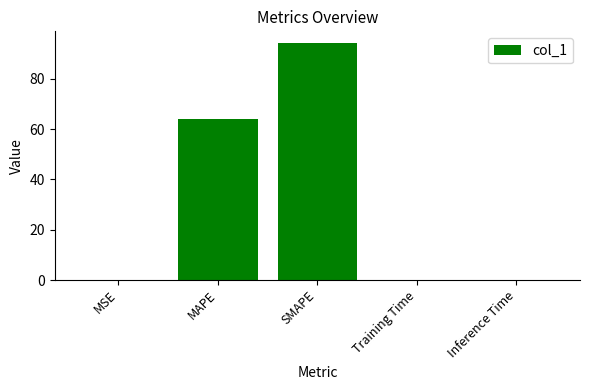

Where is the data nearest to the value 47?

MAPE